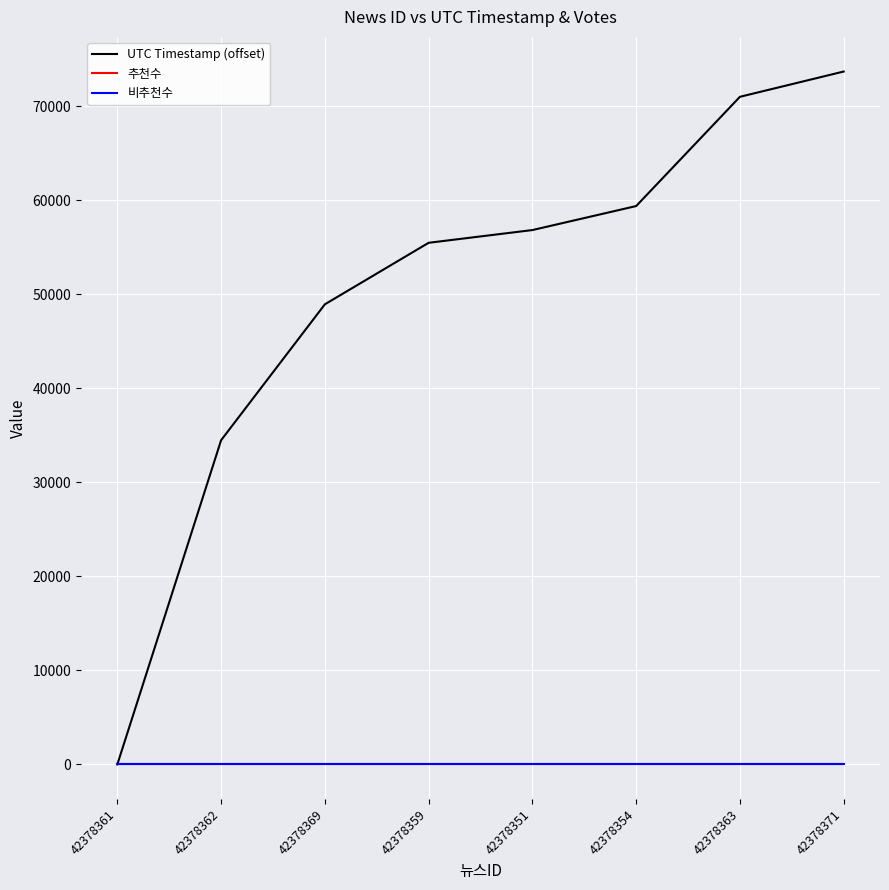

Which category has the lowest value across all series?

42378361